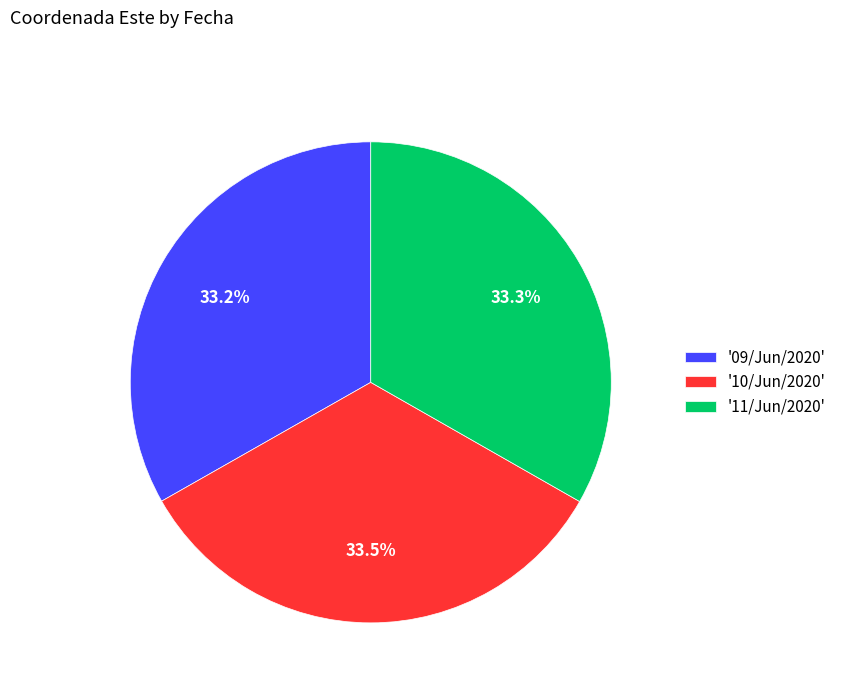

Does '10/Jun/2020' account for over 50% of the chart?

No